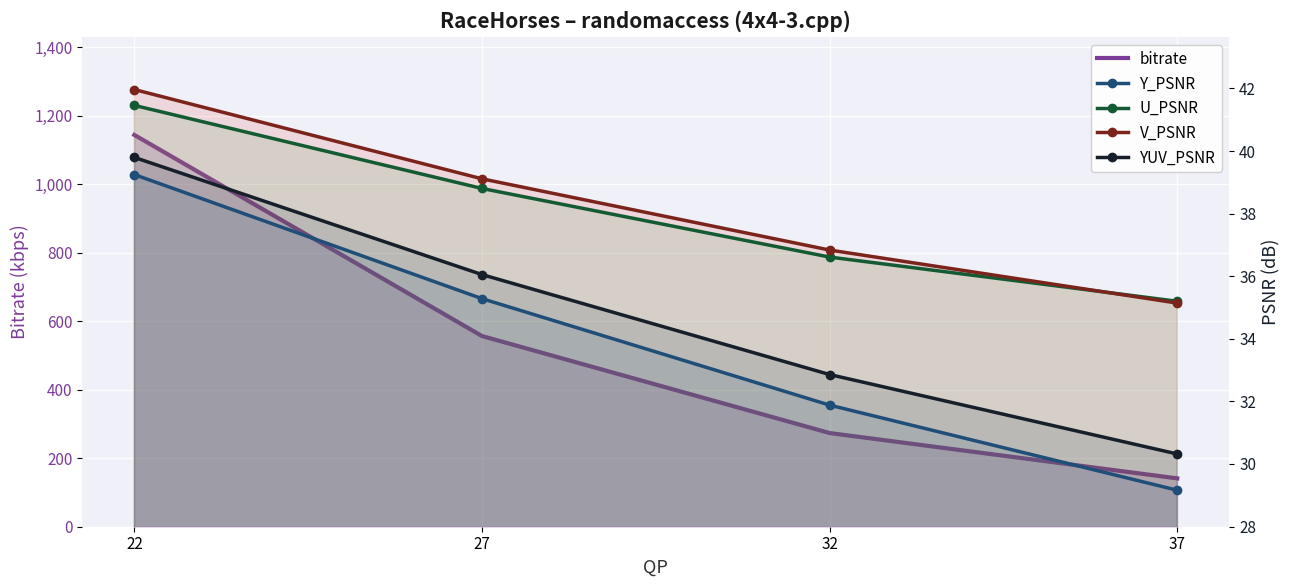

What value does the YUV_PSNR series have at 32?

32.9